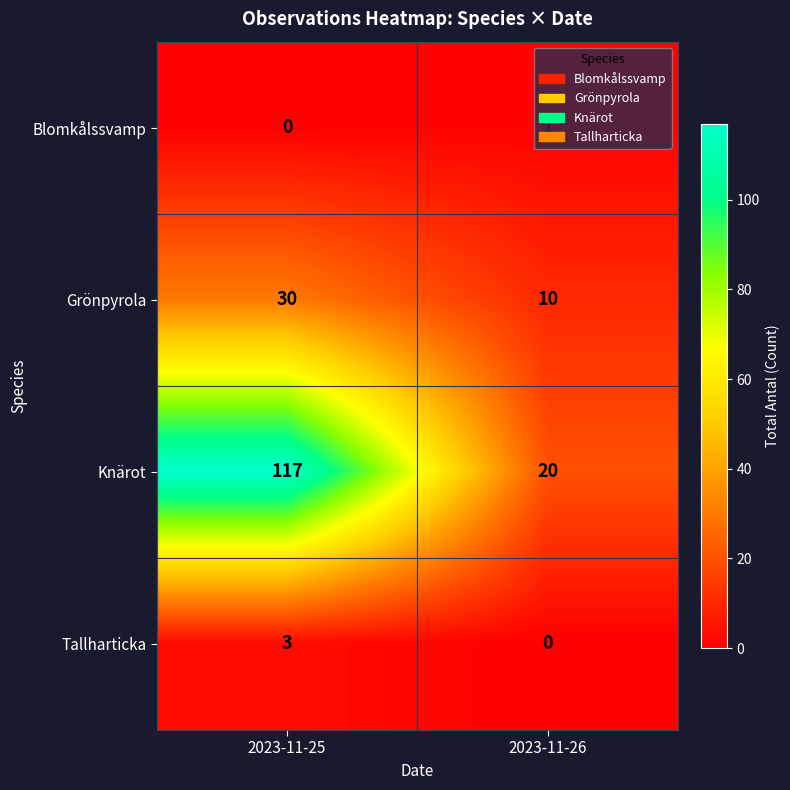

What is the difference between the maximum and minimum values in the Grönpyrola series?

20